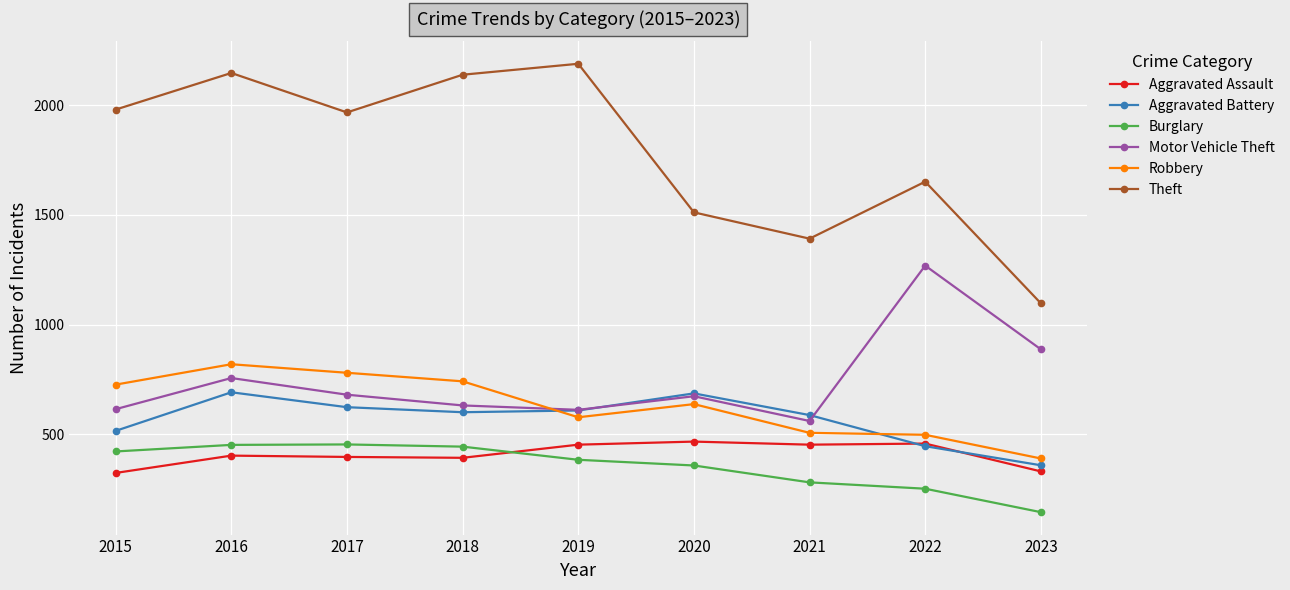

The value of Burglary at 2022 is 251. True or false?

True